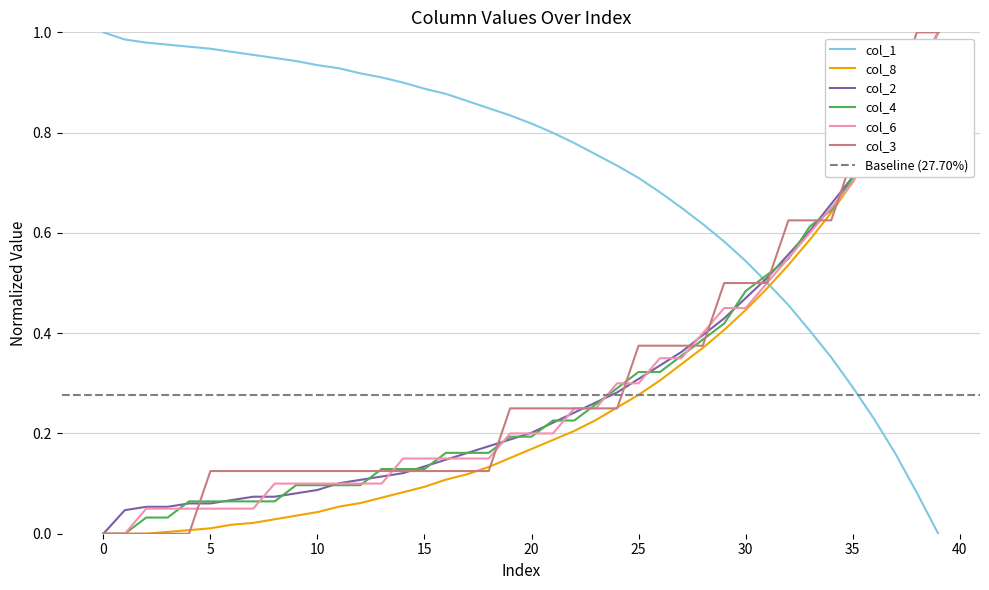

Which series has the largest total across all categories?

col_1